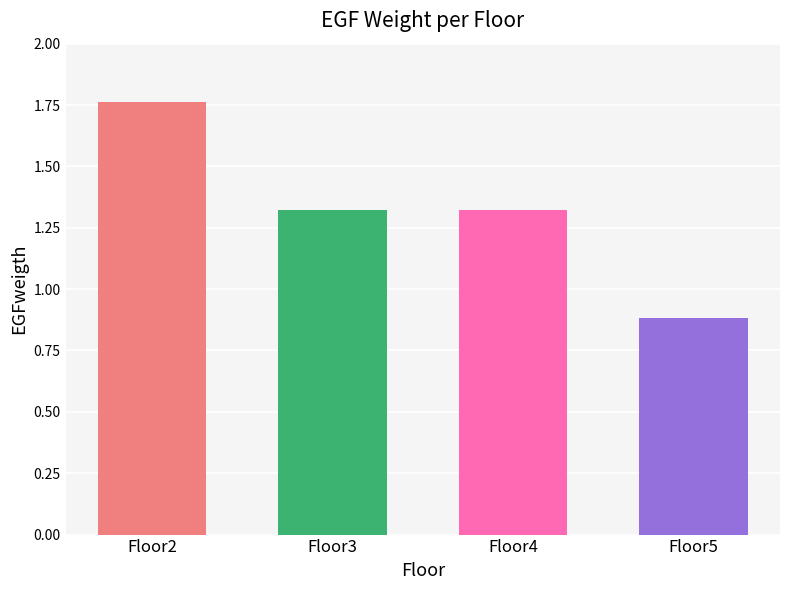

What is the change in value from Floor2 to Floor4?

-0.4